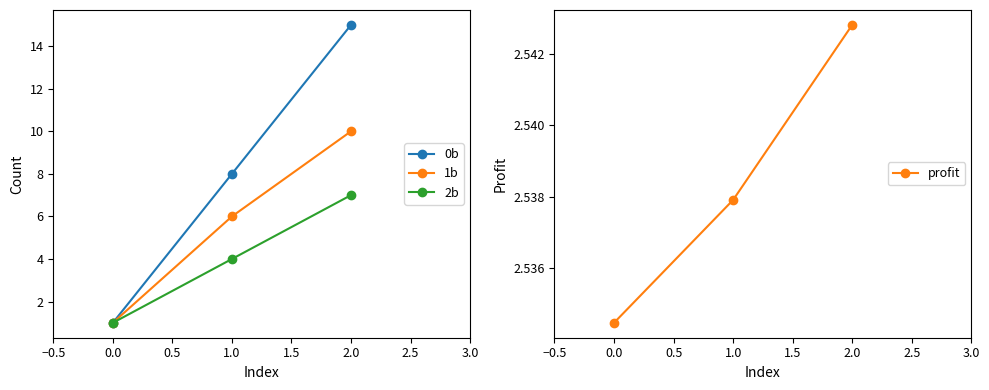

Rank the categories by 0b value from highest to lowest.

2.0, 1.0, 0.0